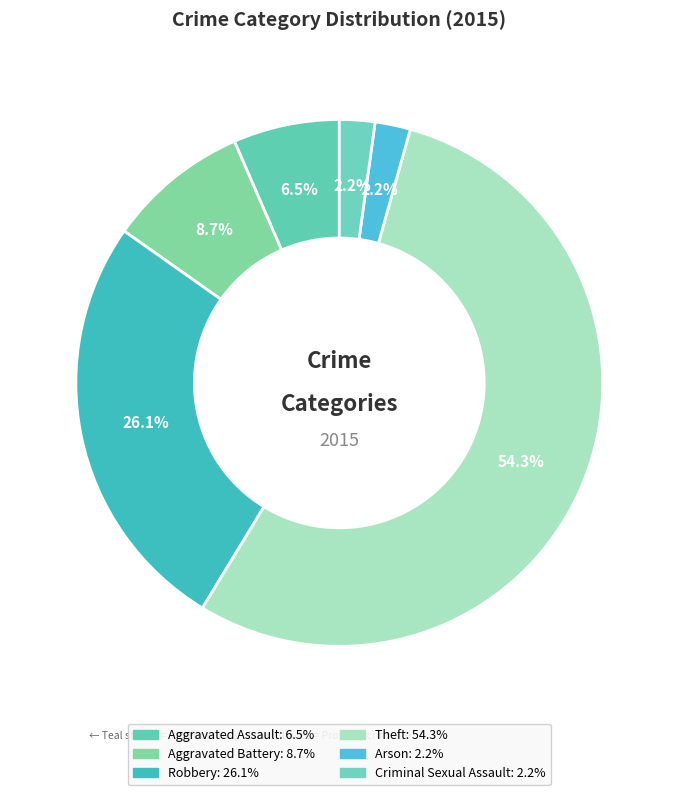

Do Arson and Criminal Sexual Assault together represent more than half of the pie?

No